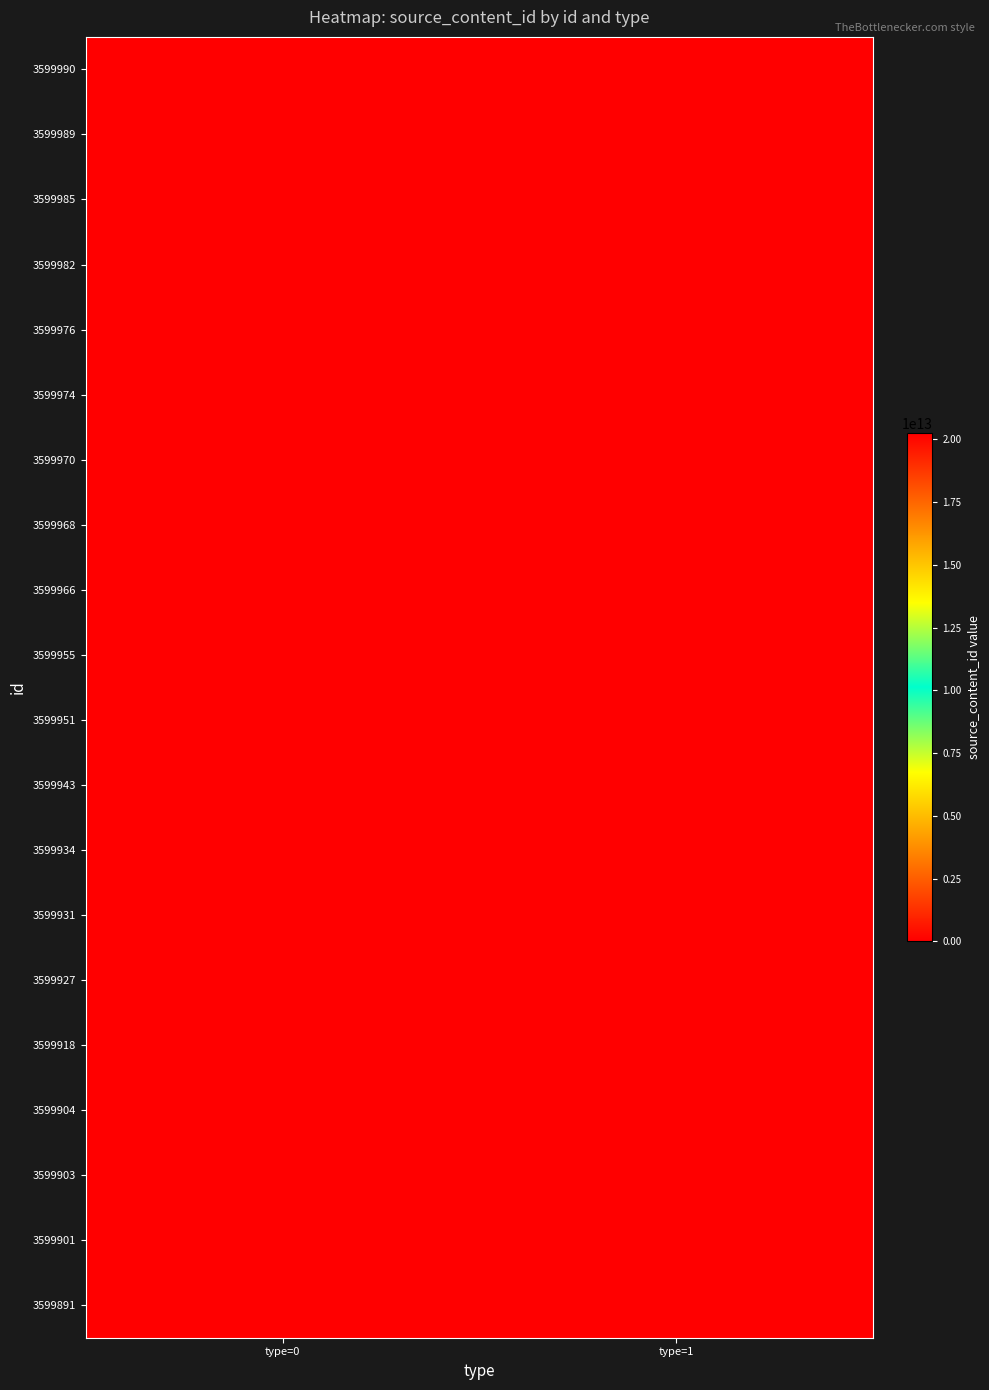

Count the number of data series in this chart.

20